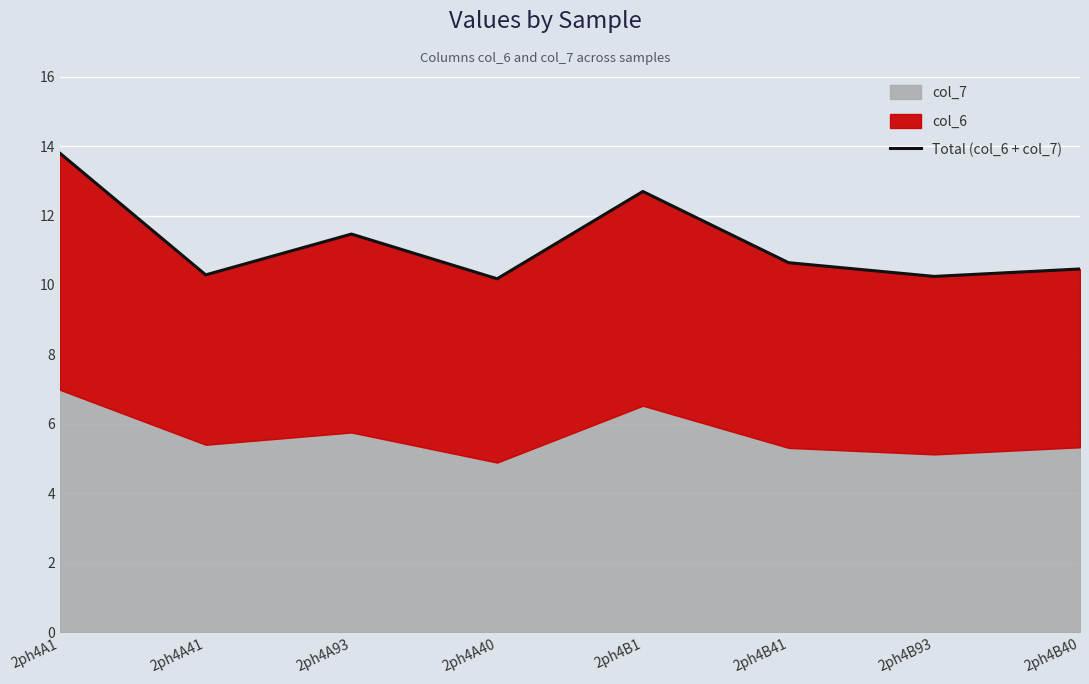

What is the average value?

11.2